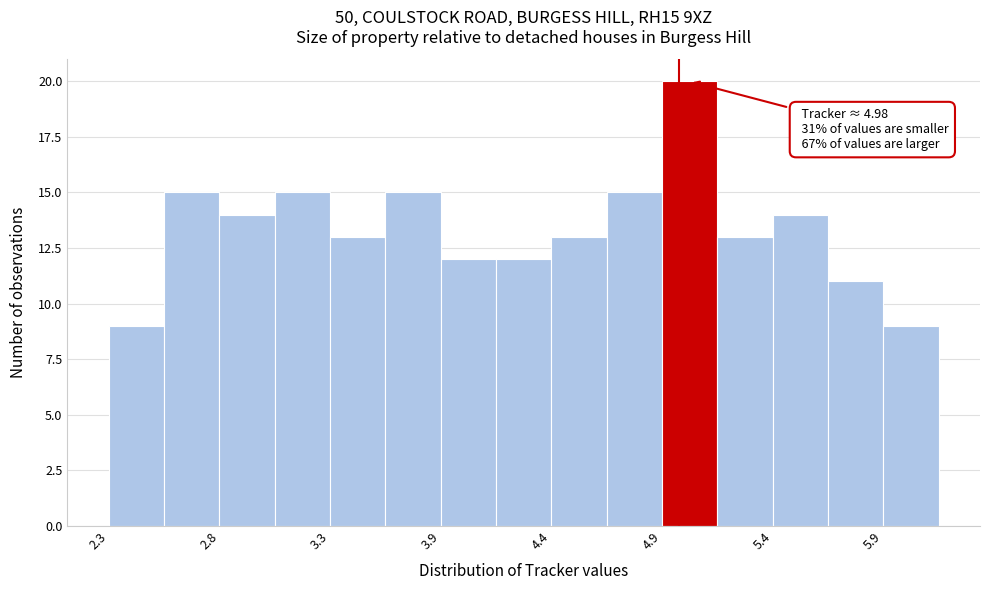

Read against the x-axis, roughly where is the centre of the tallest bar?

5.0